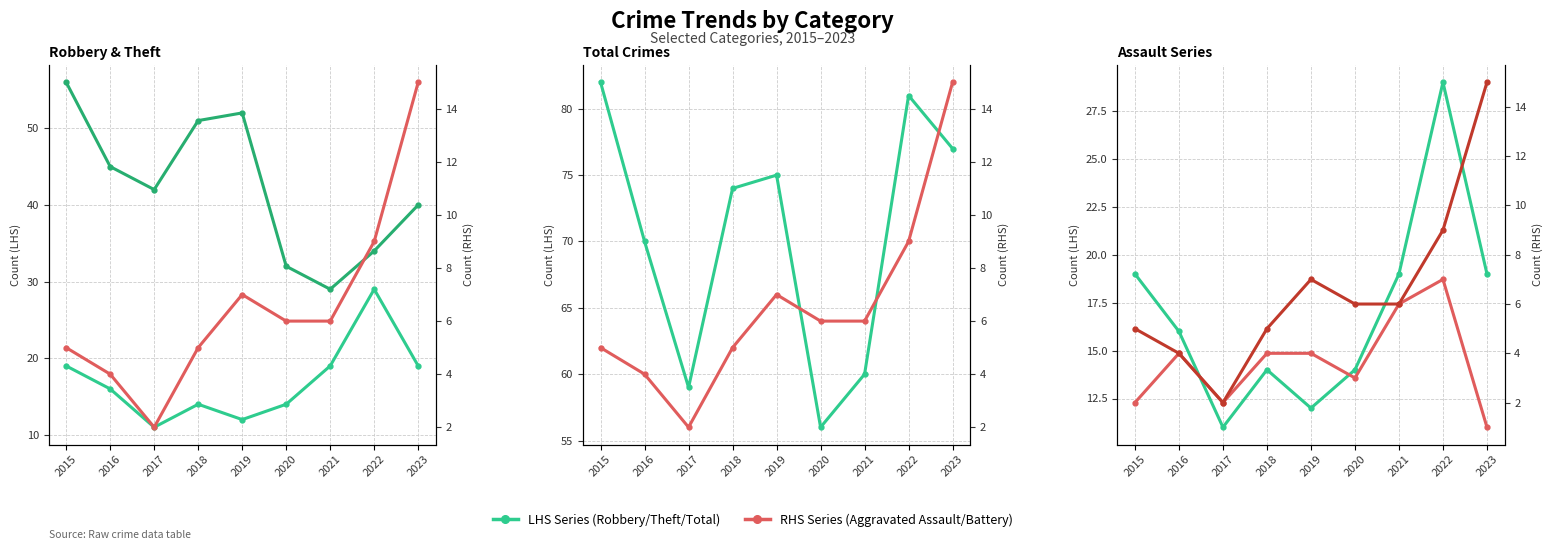

What is the greatest value displayed?

82